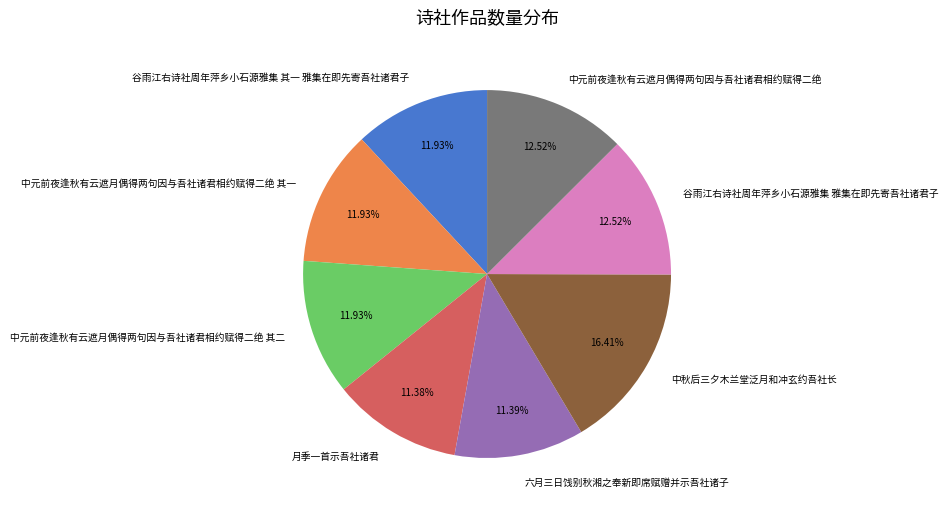

Approximately how many times larger is the value at 中秋后三夕木兰堂泛月和冲玄约吾社长 compared to 中元前夜逢秋有云遮月偶得两句因与吾社诸君相约赋得二绝?

1.3